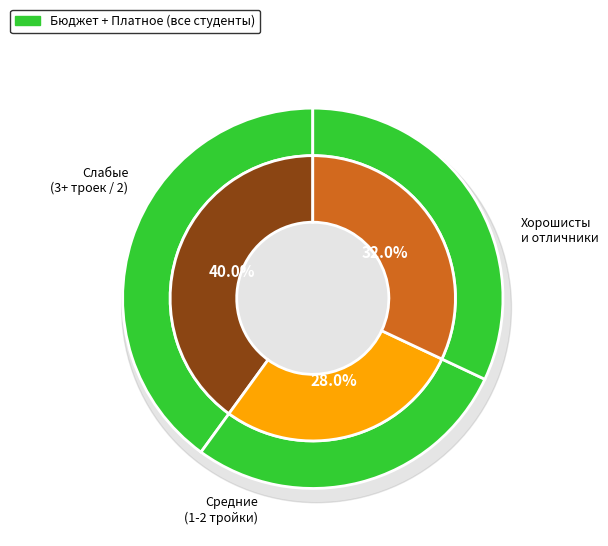

Between Три и более 3 and На 4 и 5, which is larger?

Три и более 3